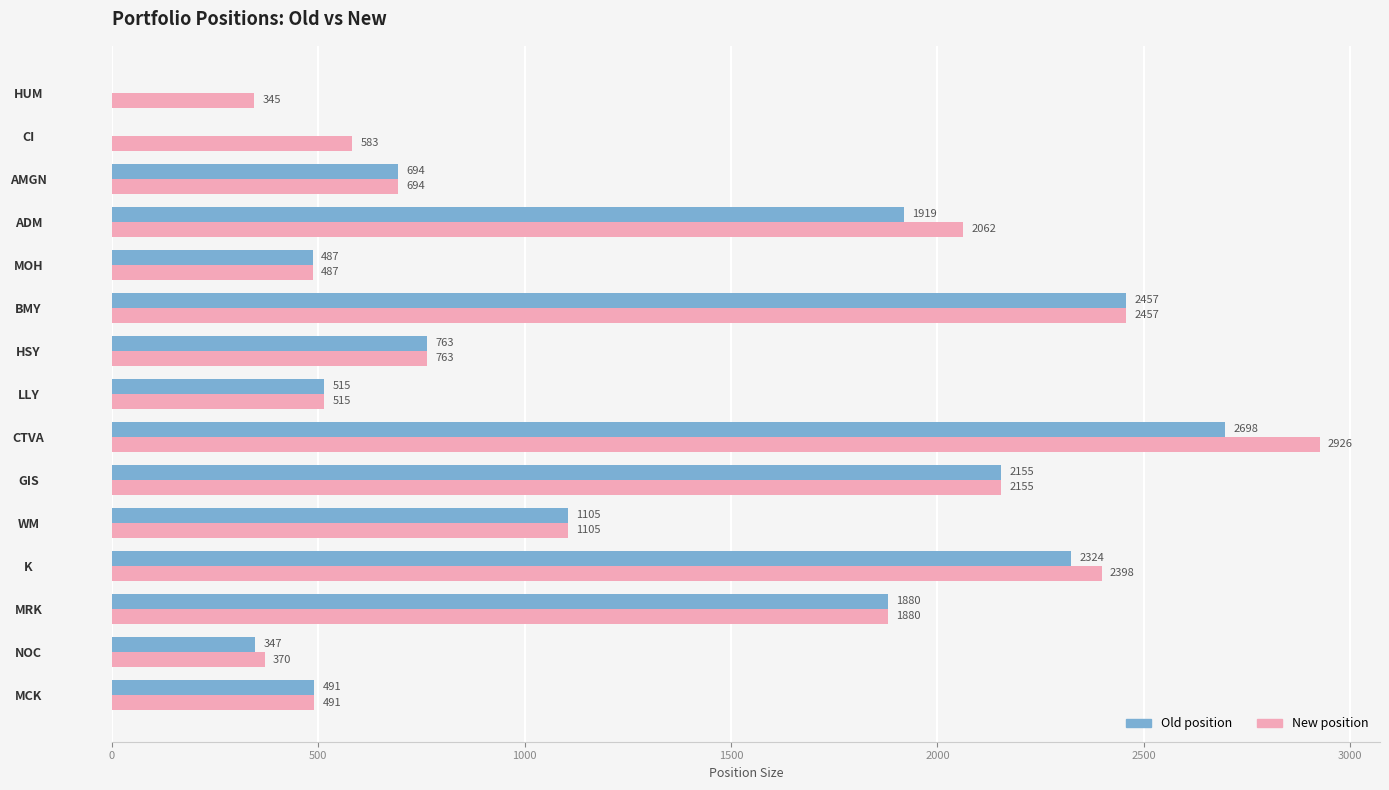

Where is New position nearest to the value 1635?

MRK